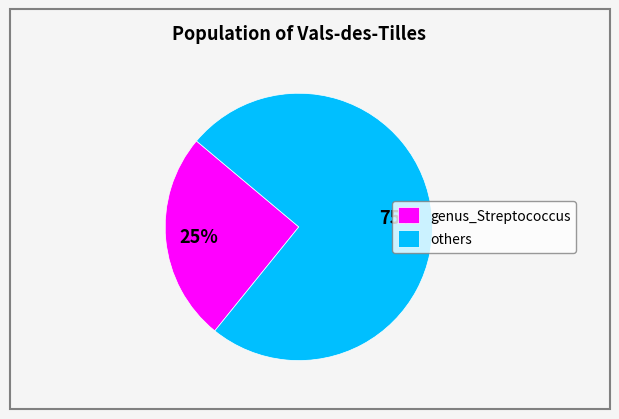

Which category accounts for the majority?

others